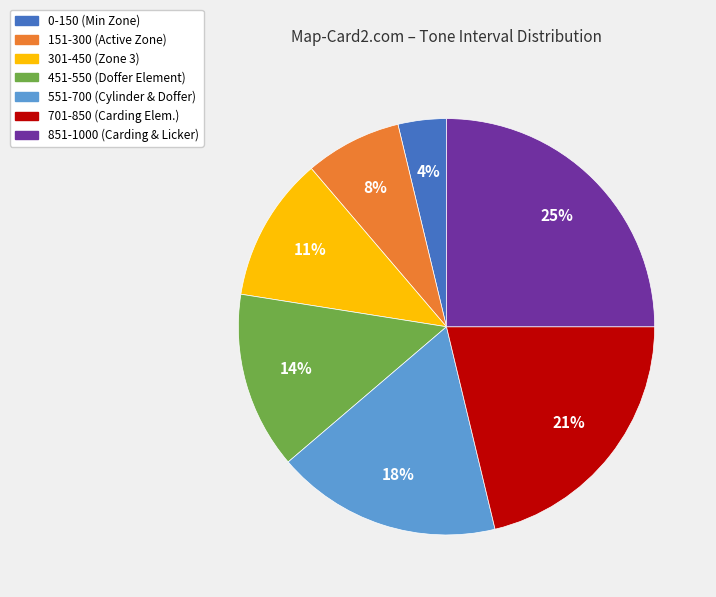

Does any single category account for the majority?

No